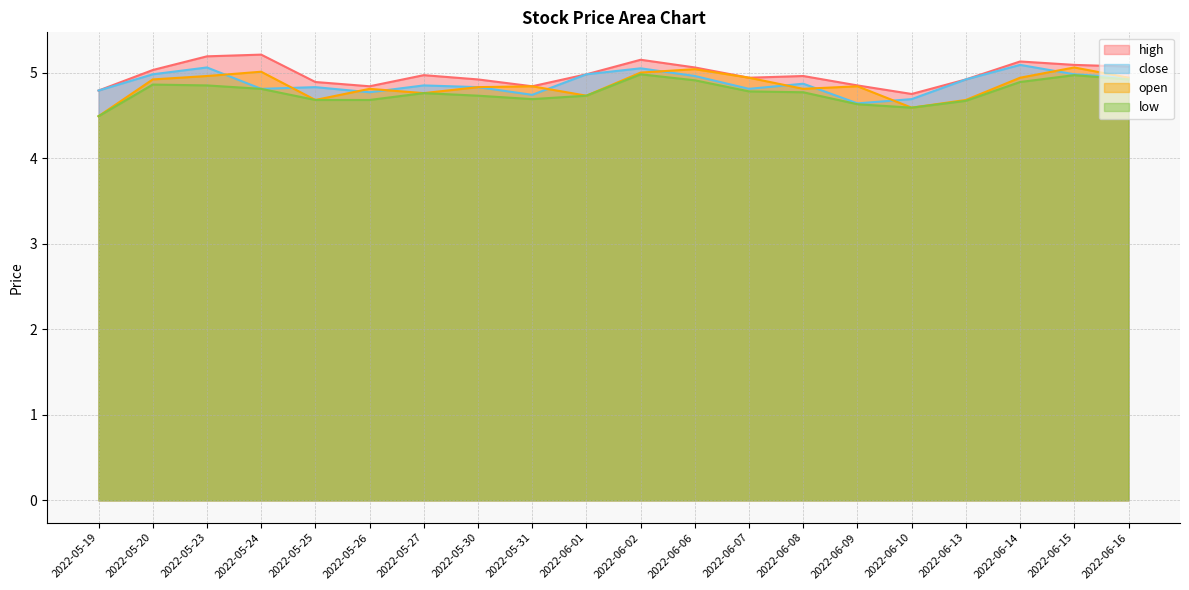

Which label corresponds to the smallest value in the chart?

2022-05-19